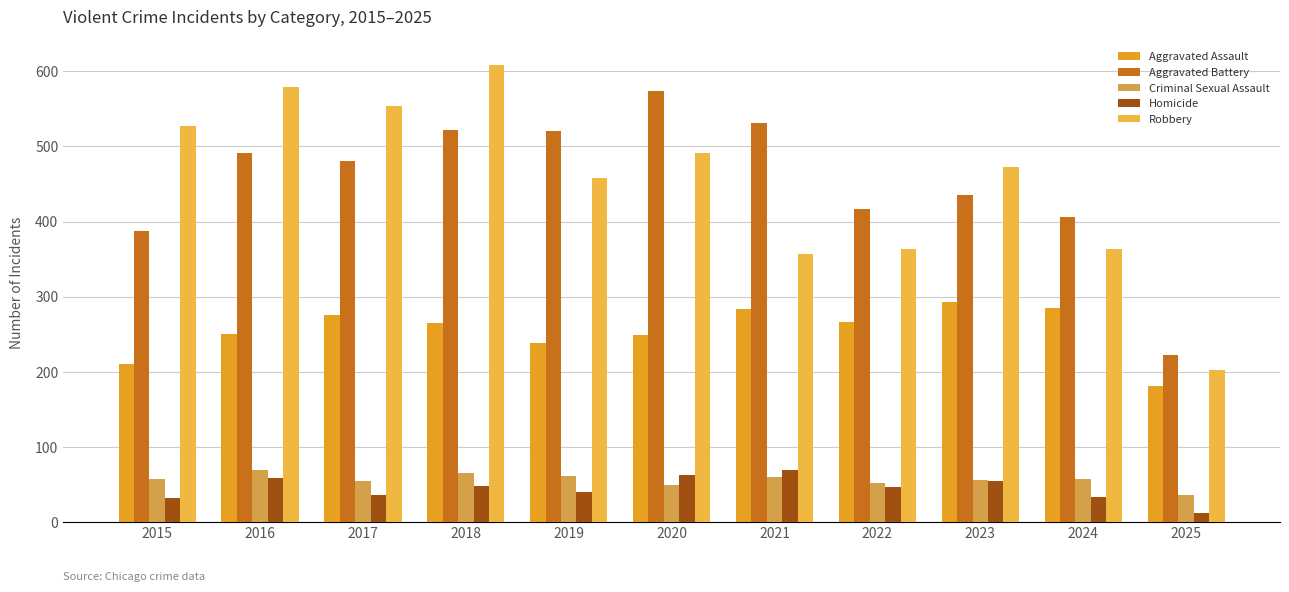

How many values in the Aggravated Battery series are below 480?

5